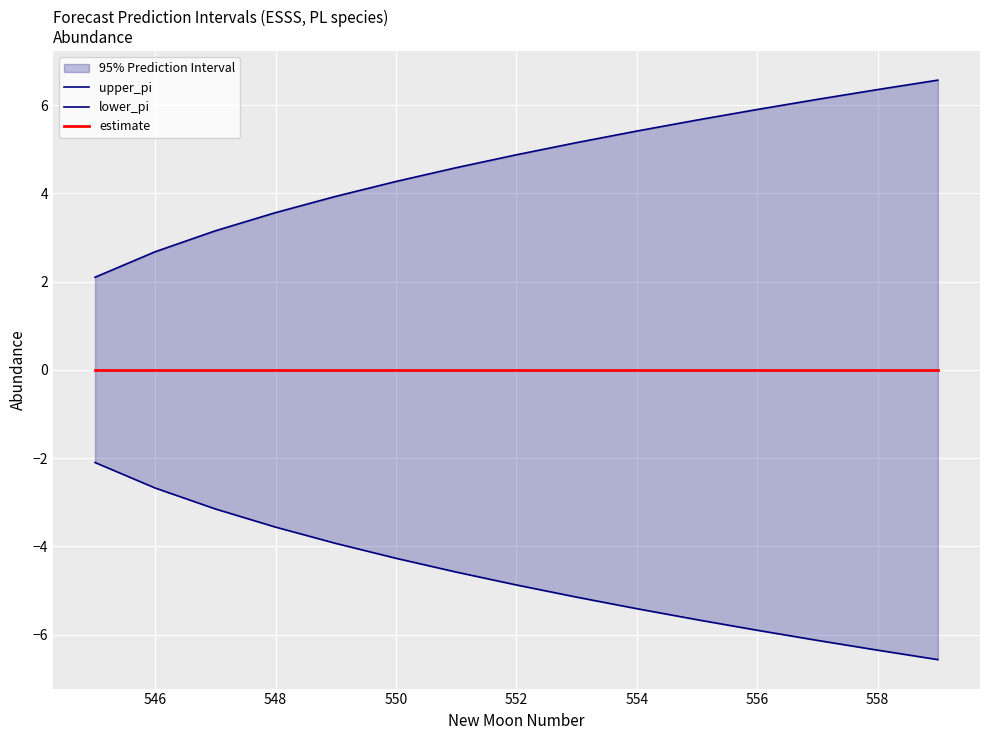

True or false: upper_pi and estimate cross at least once.

False